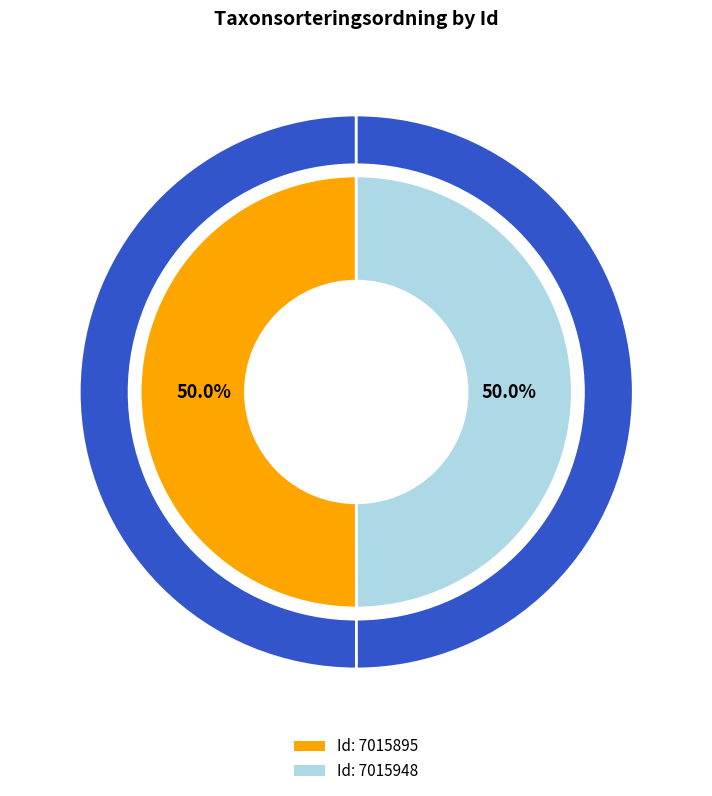

Is the sum of 7015895 and 7015948 greater than half?

Yes